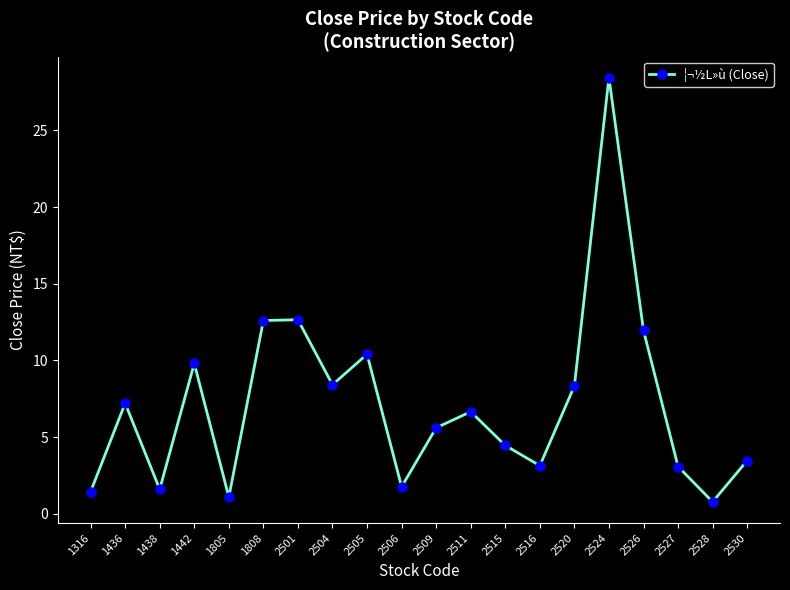

How many values exceed 6?

10